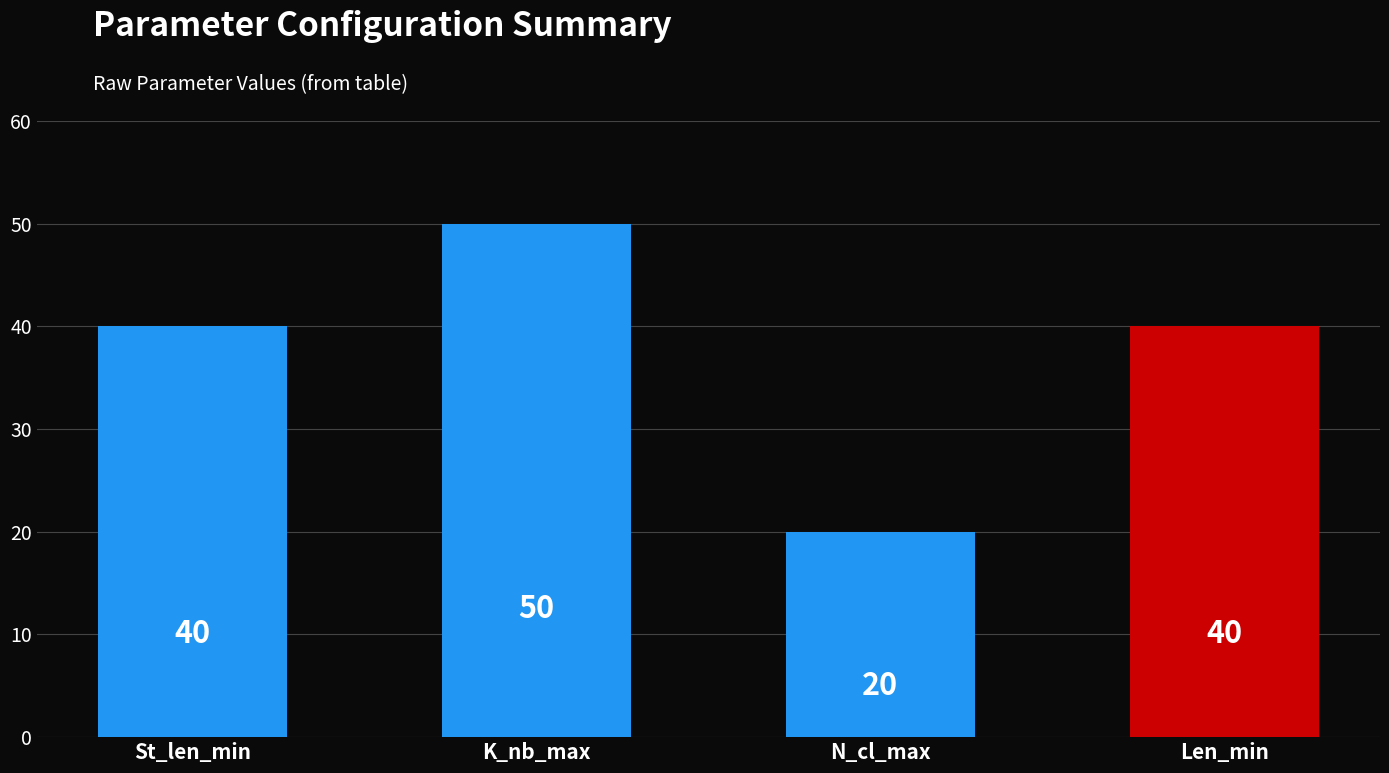

What is the value of the St_len_min bar at the 1st from the left?

40